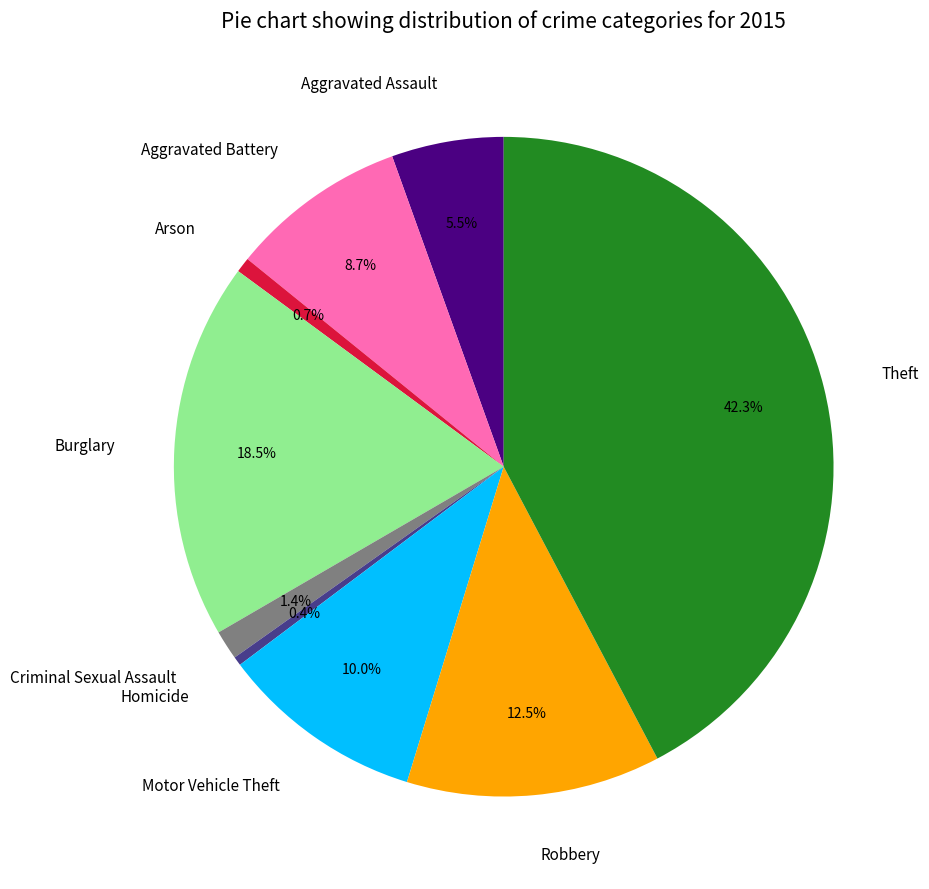

How many slices are in this pie chart?

9